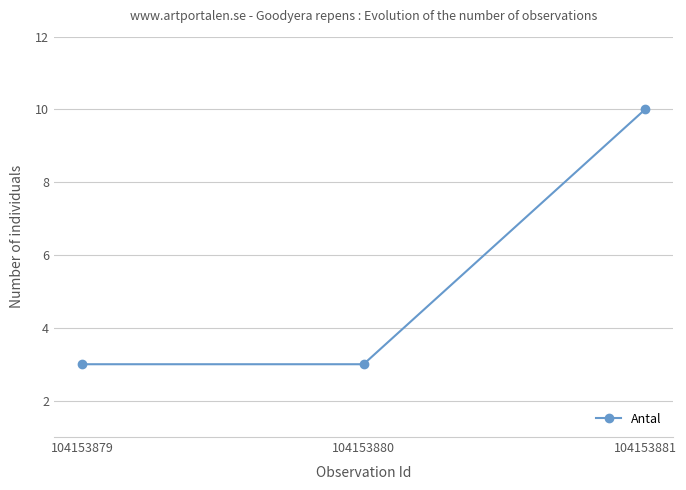

The chart shows a value of 3 at 104153880. True or false?

True